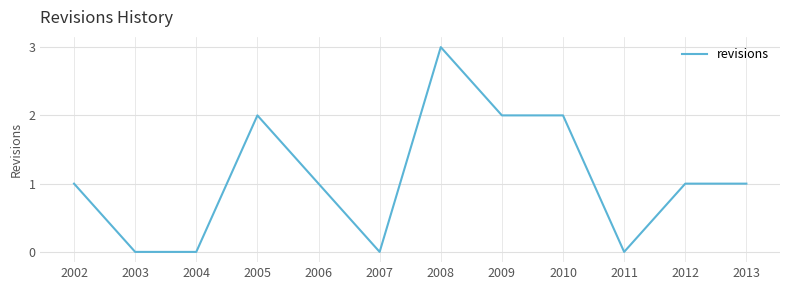

The chart shows a value of -2 at 2011. True or false?

False